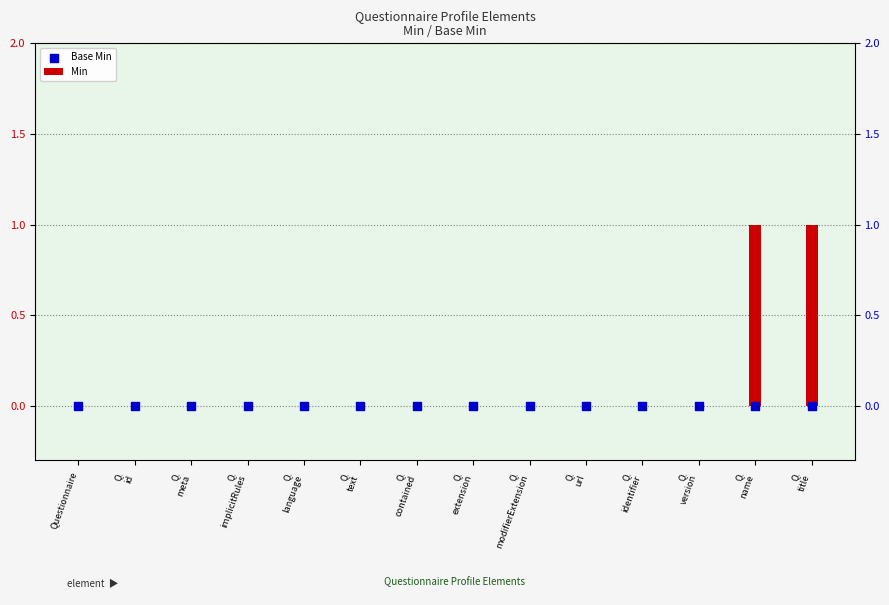

At which category is the sum across all series the highest?

Q.
name